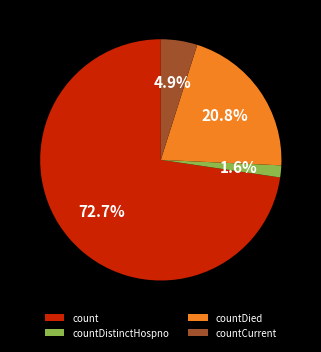

Between countDied and countDistinctHospno, which is larger?

countDied